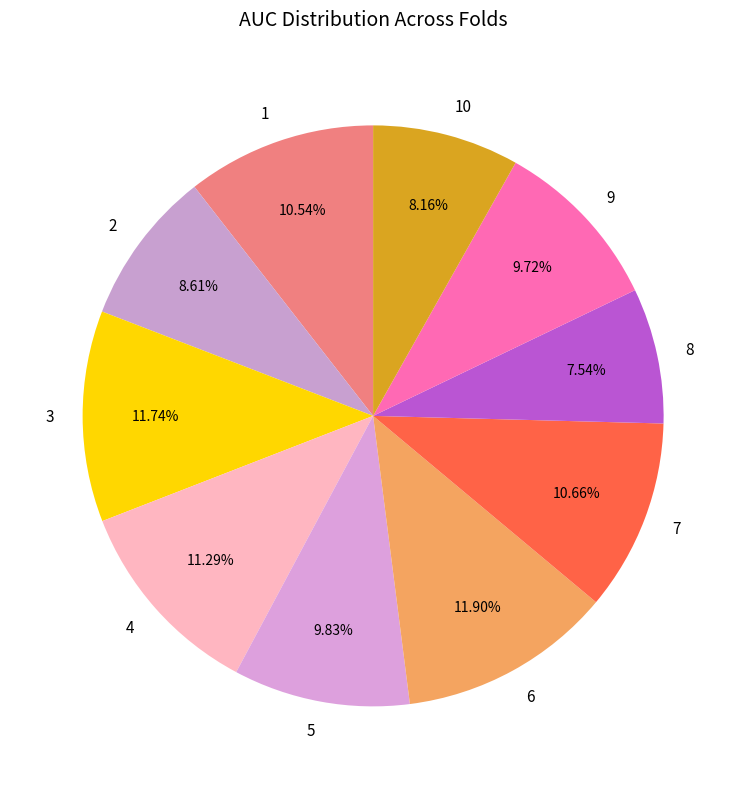

What percentage is the 5 slice, to the nearest percent?

10%